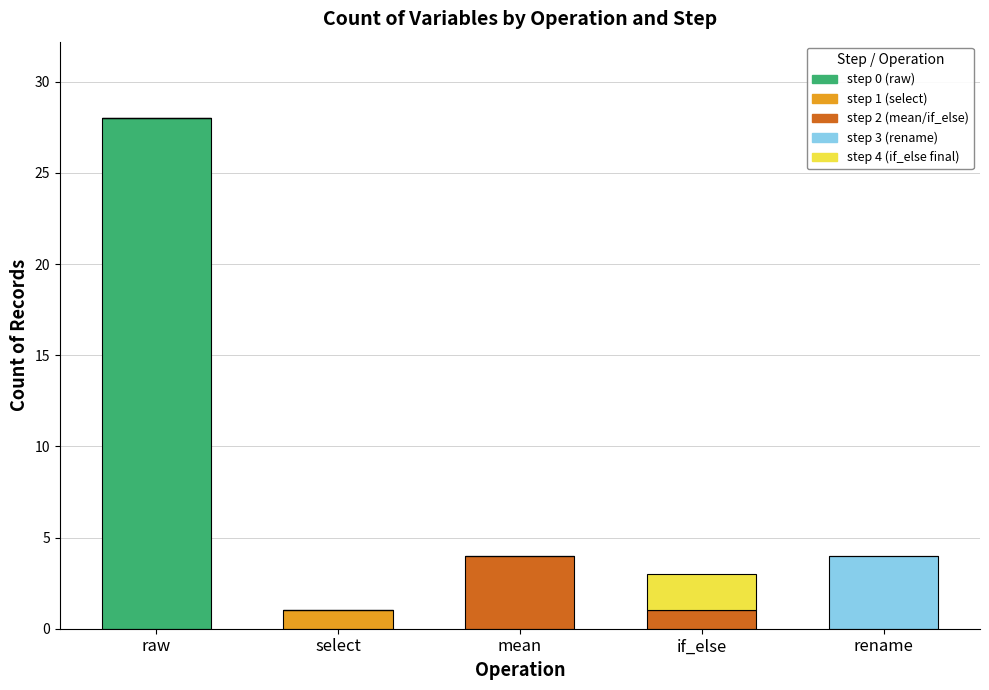

At which label does step 0 (raw) reach its peak?

raw